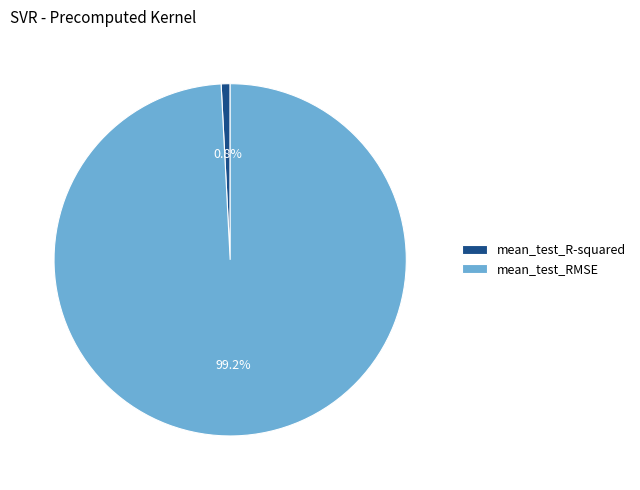

To the nearest percent, what portion does mean_test_RMSE represent?

99%